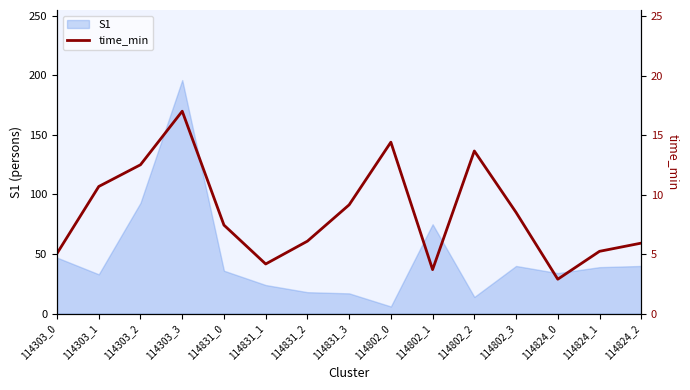

Where is S1 nearest to the value 101?

114303_2